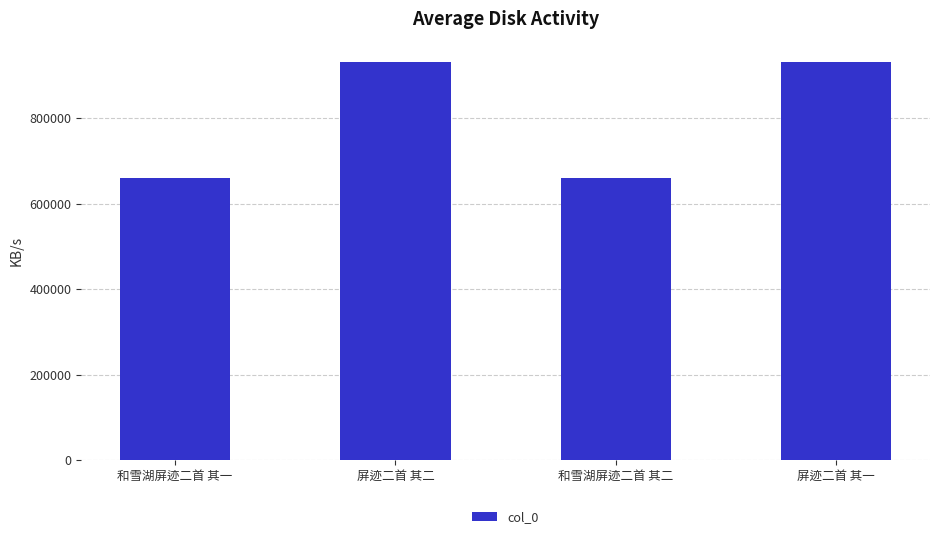

How many bars are there in total?

4